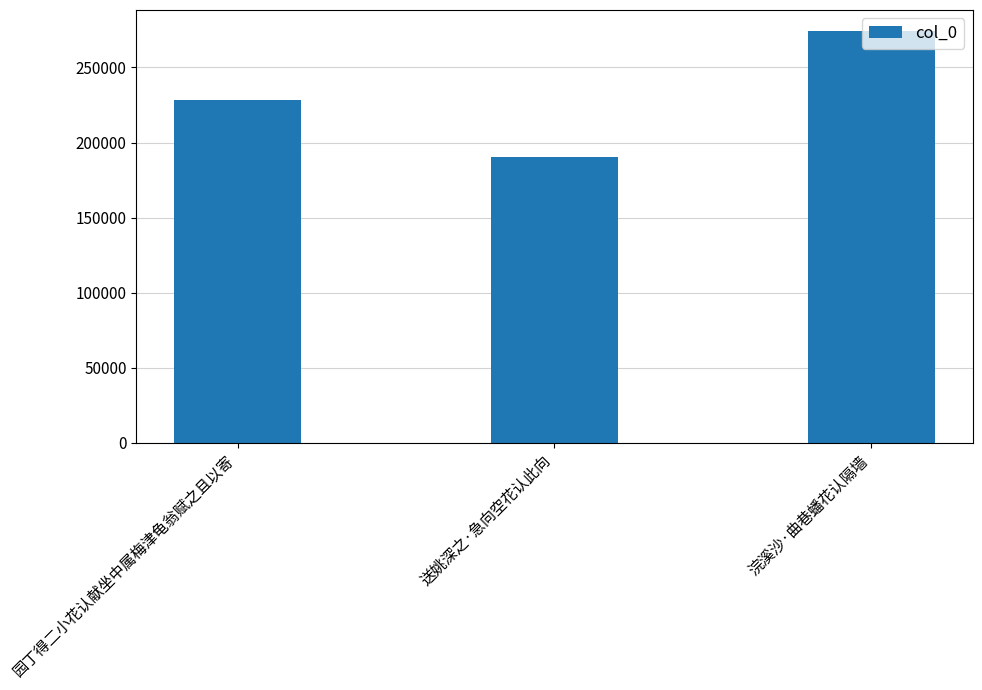

Is it true that the value at 浣溪沙·曲巷蟠花认隔墙 is 382588?

False